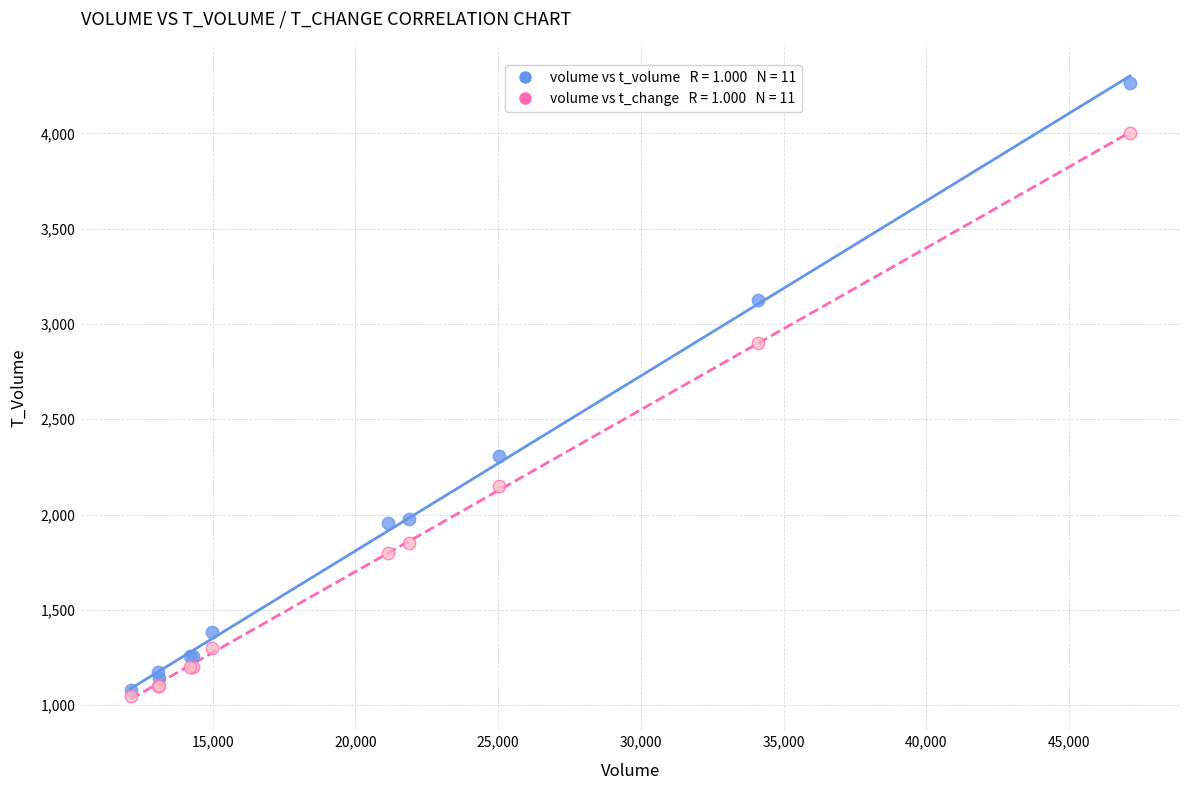

Across all series, what Y value is closest to 2658?

2900